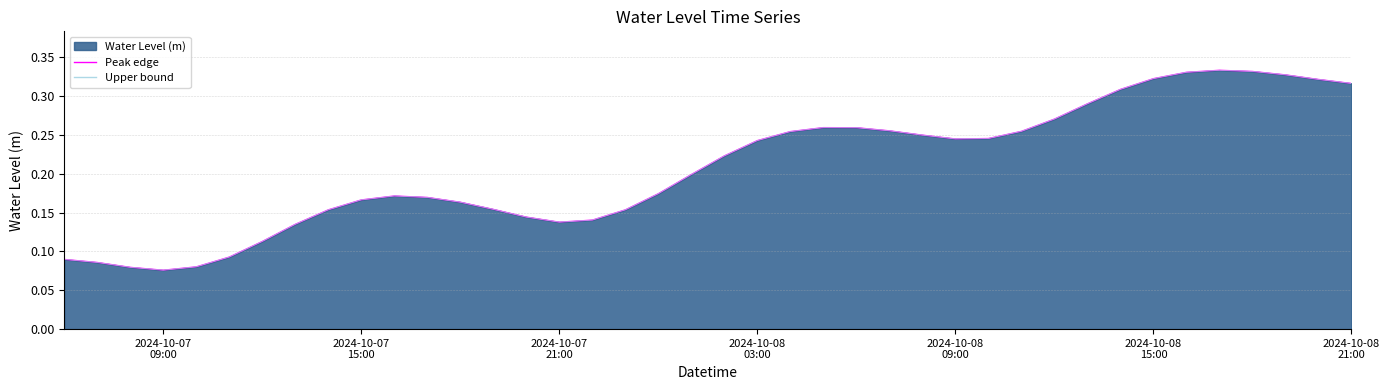

How many lines are shown in the chart?

1